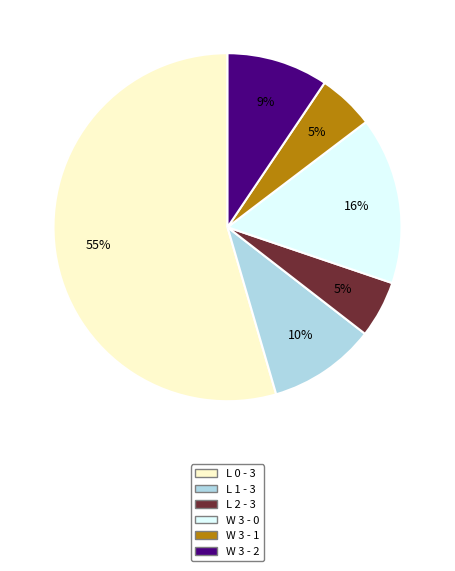

Is there any slice that represents more than half of the pie?

Yes